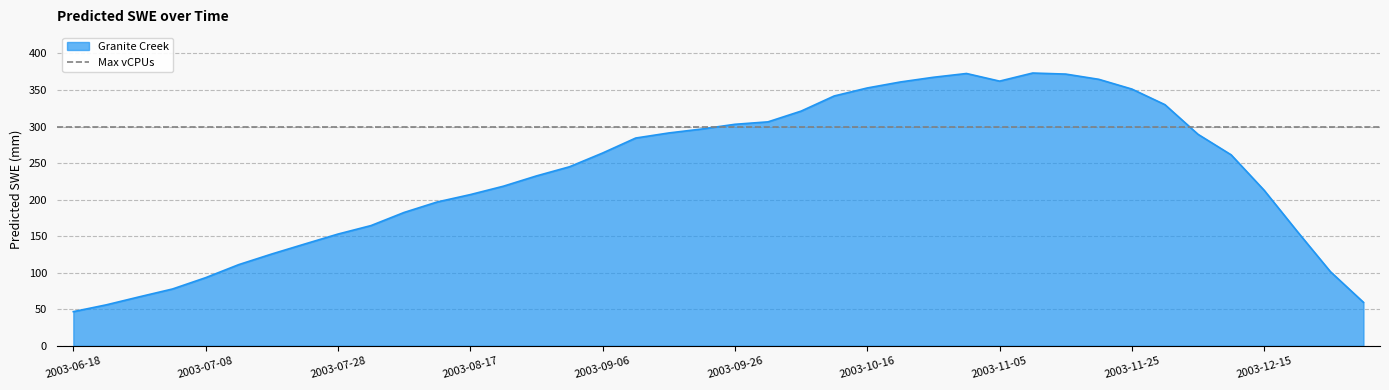

Does the chart display data point markers on the line(s)?

No